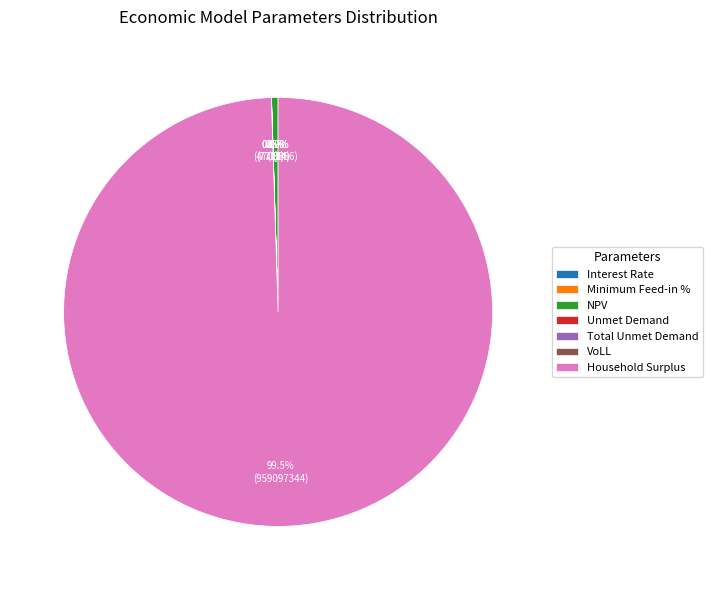

Count the number of slices in the pie.

7